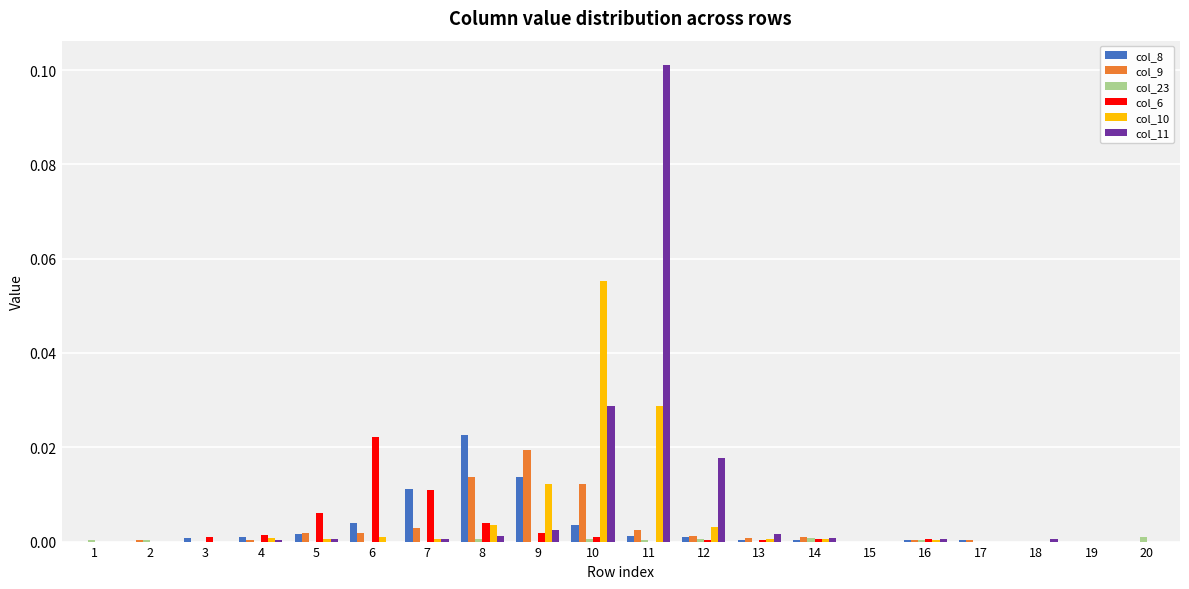

Which category has the highest value across all series?

11